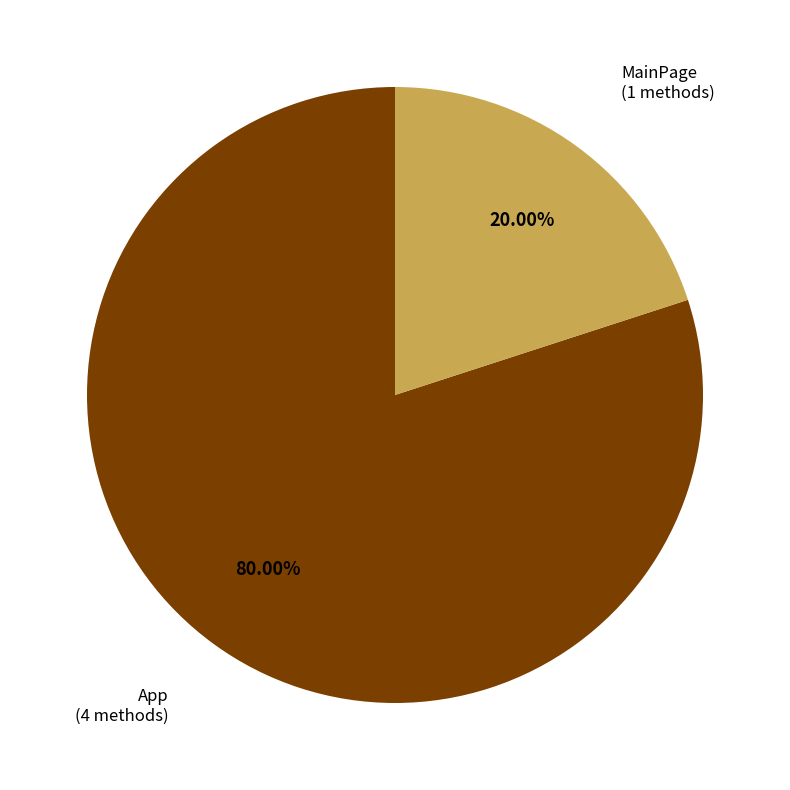

How many segments does this pie chart have?

2